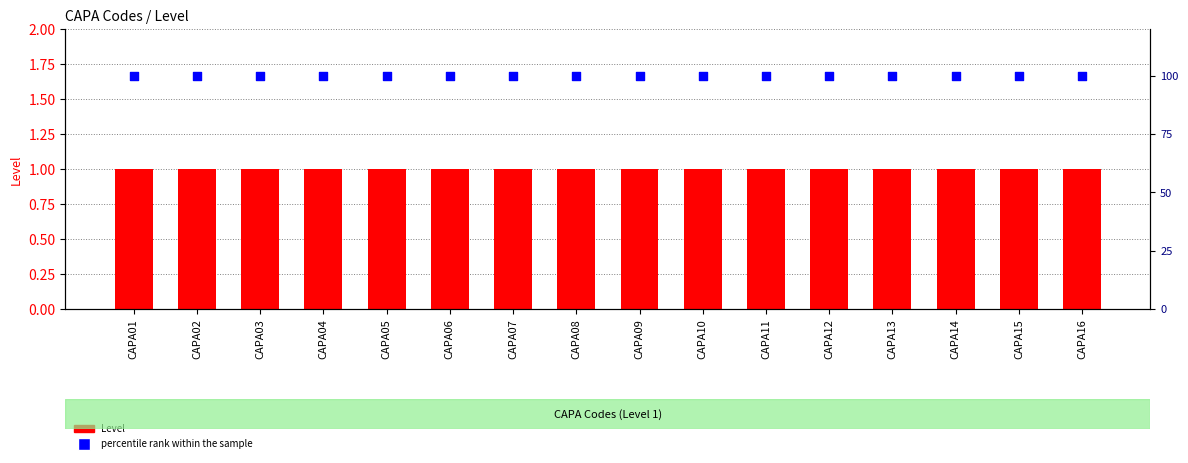

Is the value of percentile rank within the sample at CAPA01 greater than the value of Level at CAPA02?

Yes